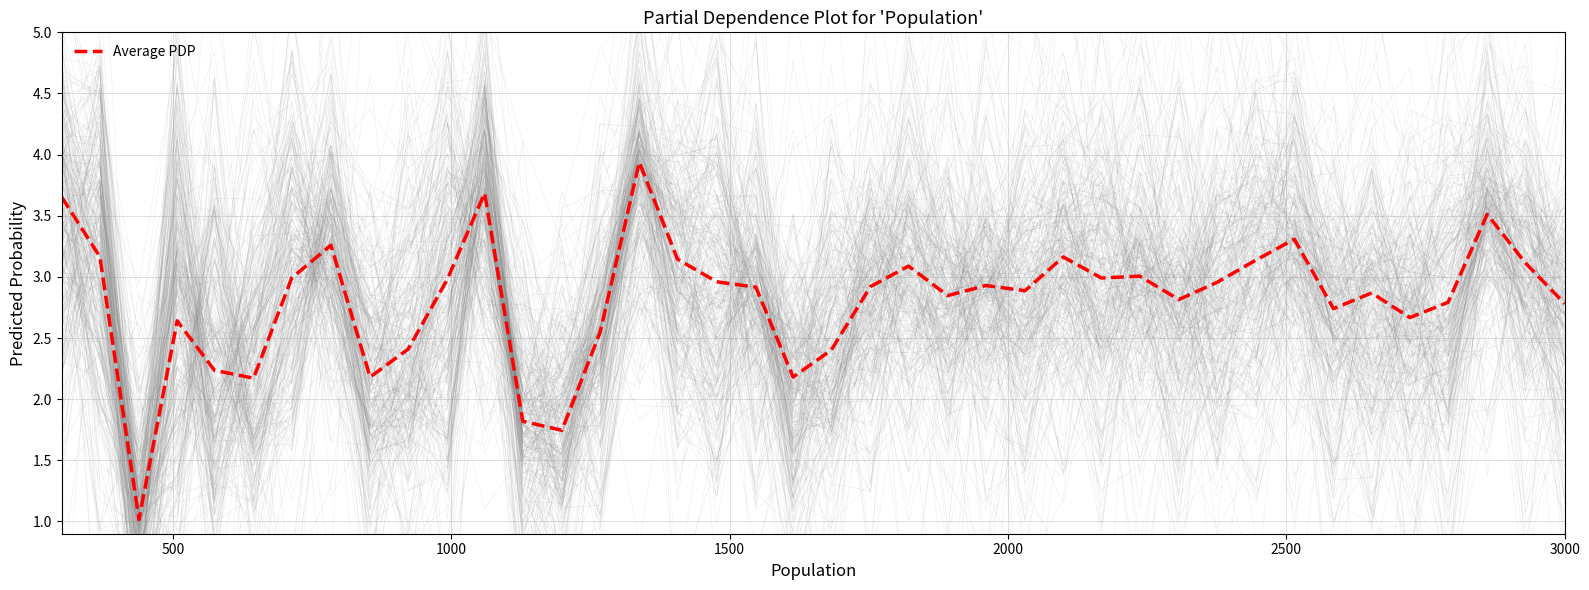

What is the minimum value for Average PDP?

1.0